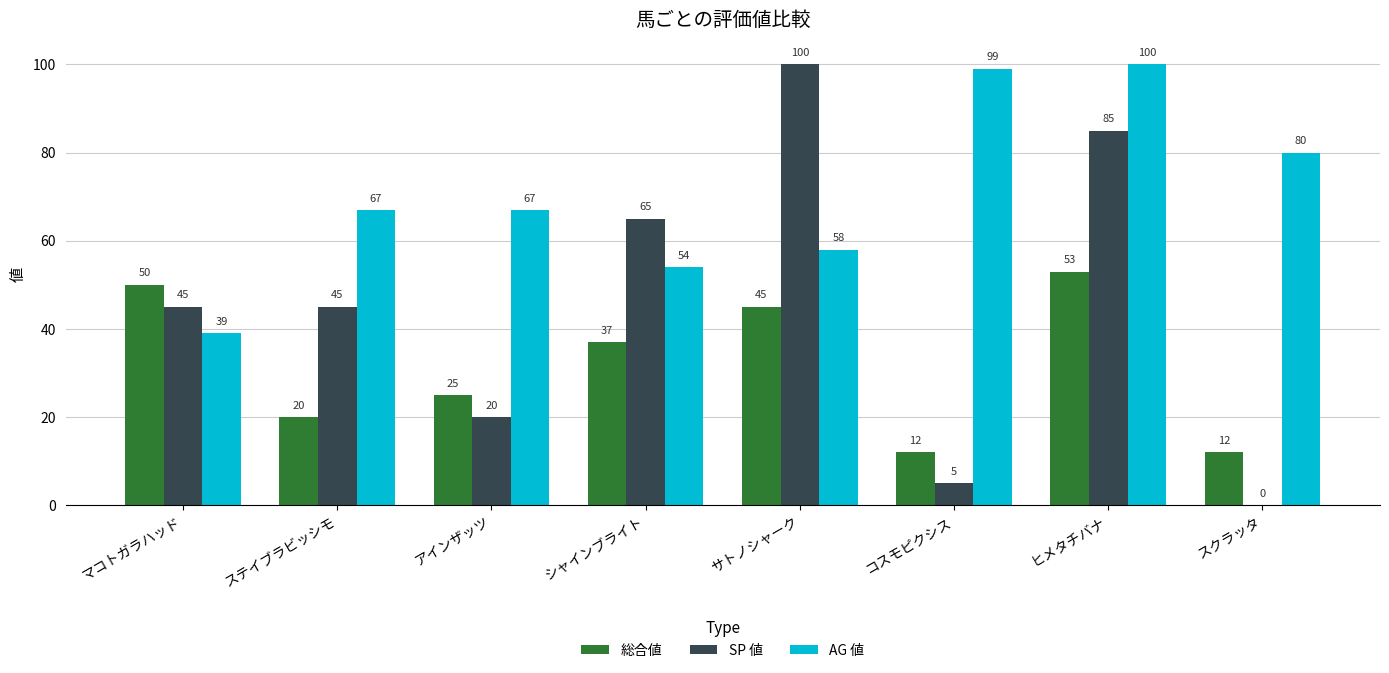

Is the value of AG 値 at サトノシャーク greater than the value of 総合値 at シャインブライト?

Yes